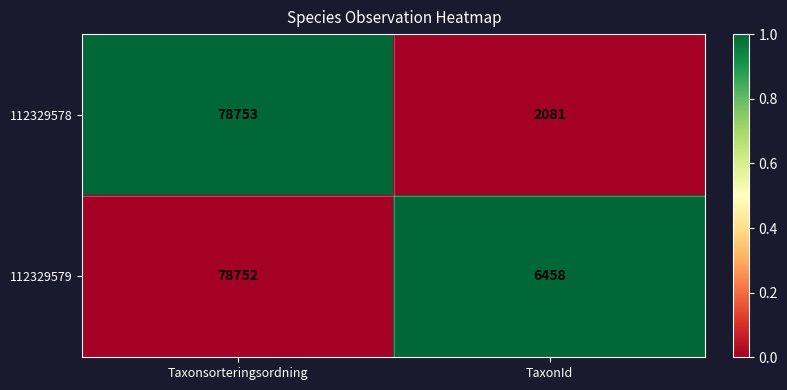

Rank the series by their maximum value, from highest to lowest.

112329578, 112329579